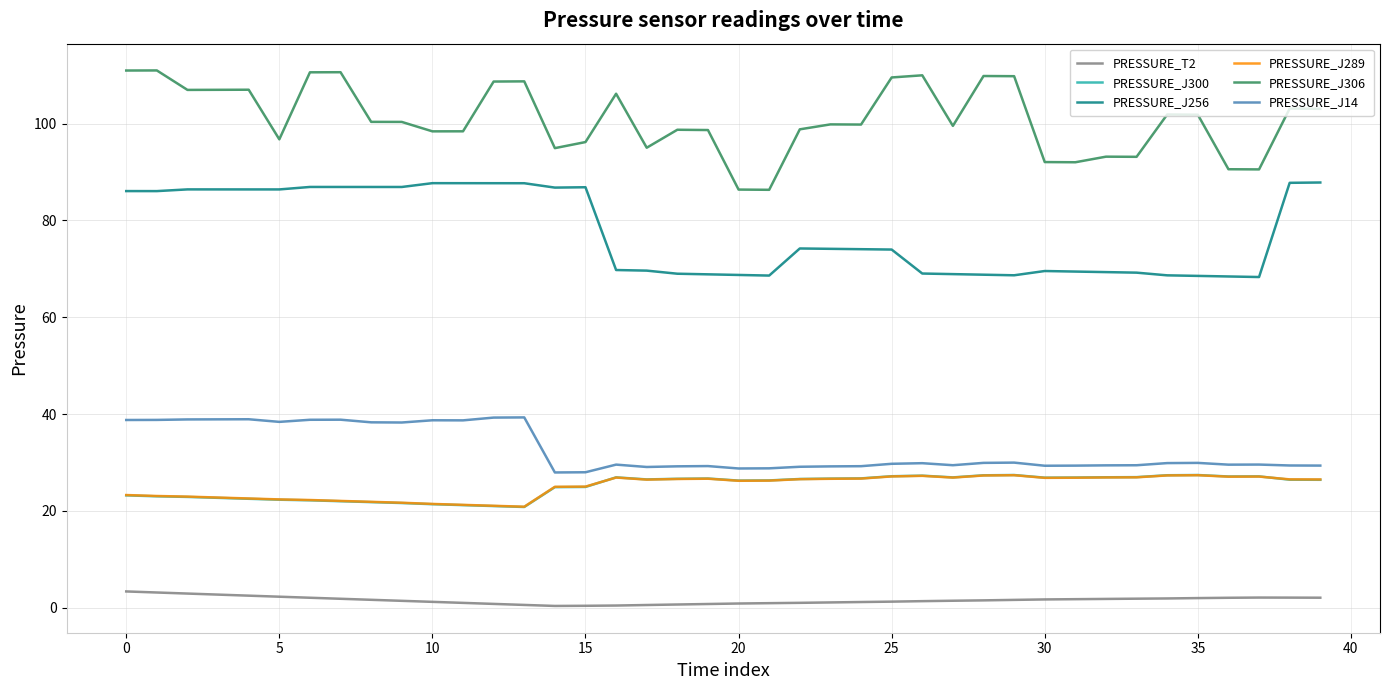

Which series has the largest total across all categories?

PRESSURE_J306